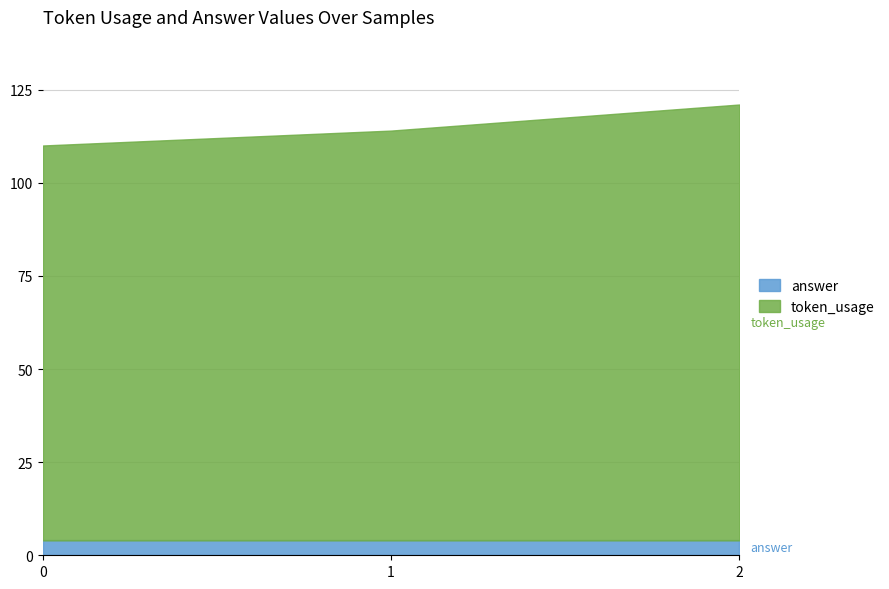

Is the value of answer at 1 greater than the value of token_usage at 0?

No